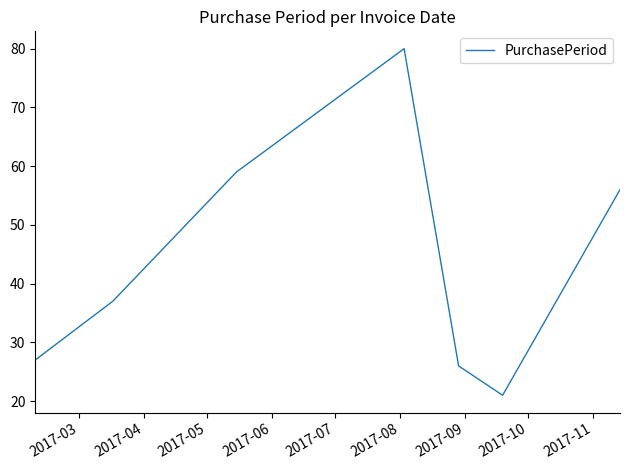

What is the difference between the second highest and minimum values?

38